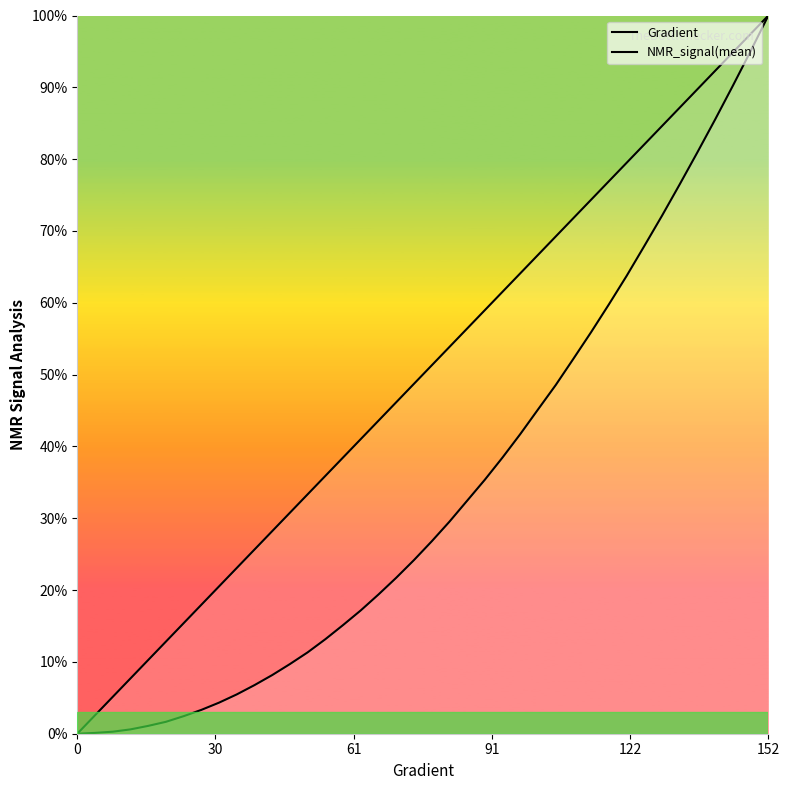

What is the difference between the maximum and second lowest values in the Gradient series?

97.4